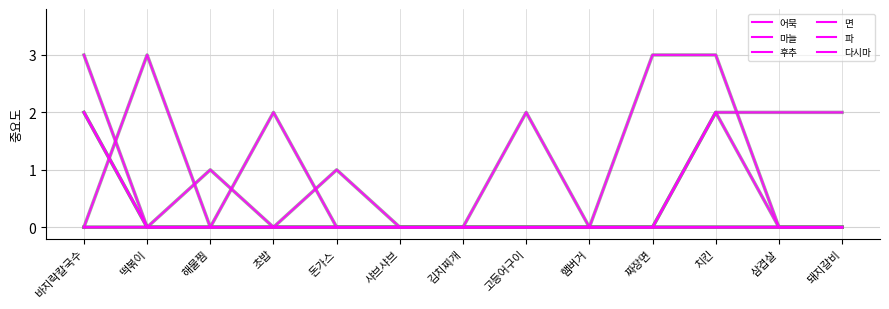

At which category is the sum across all series the highest?

바지락칼국수